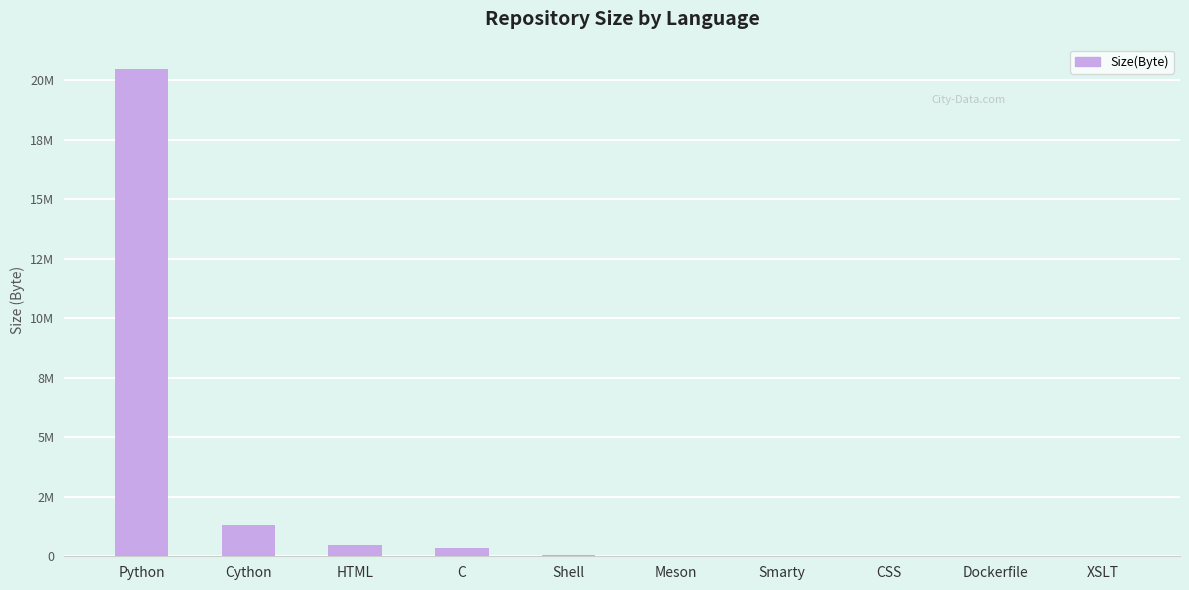

What is the ratio of the value at CSS to the value at Dockerfile?

1.2